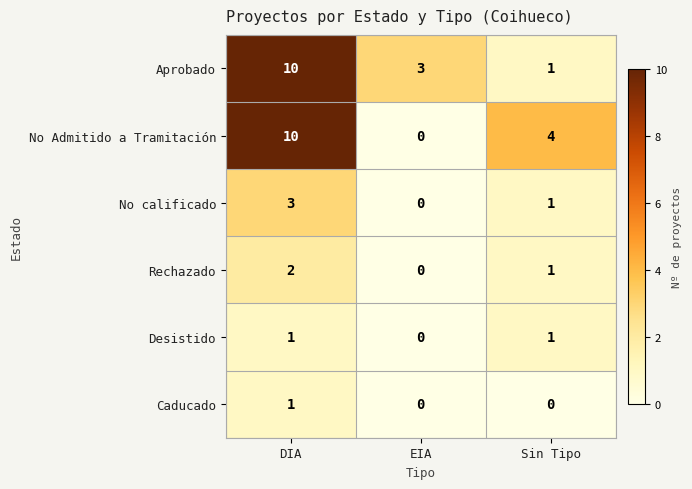

What is the sum of all No calificado values?

4